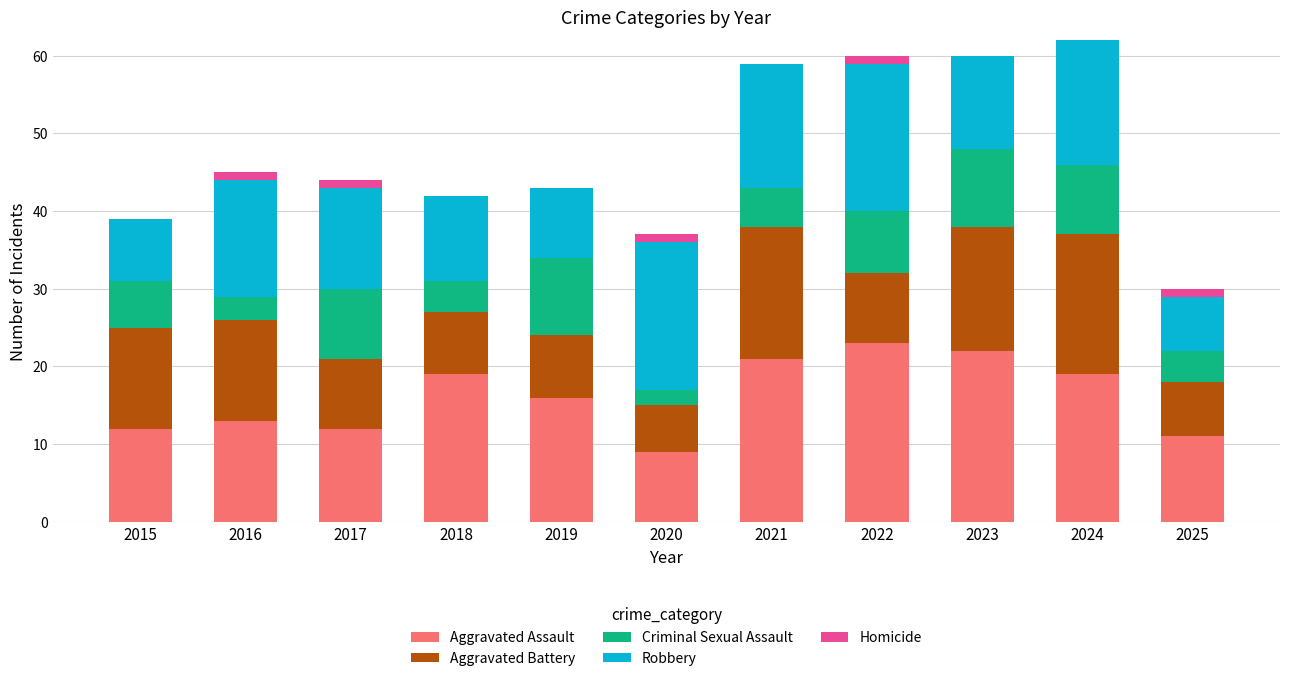

What is the total value across all series at 2019?

43